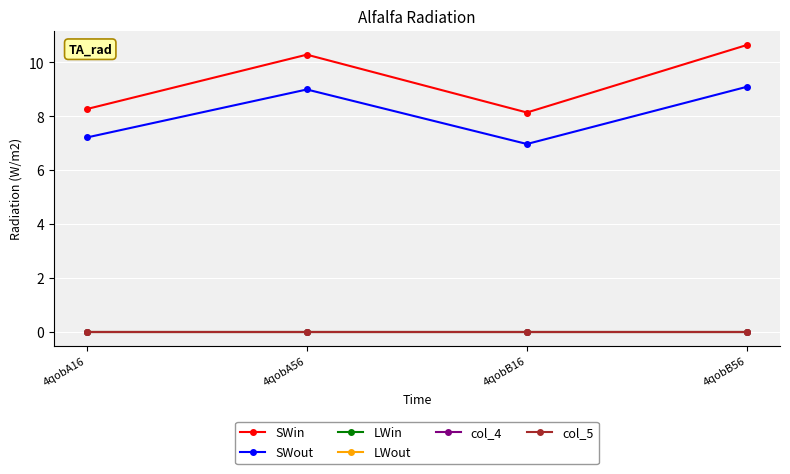

Does the chart have visible grid lines?

Yes